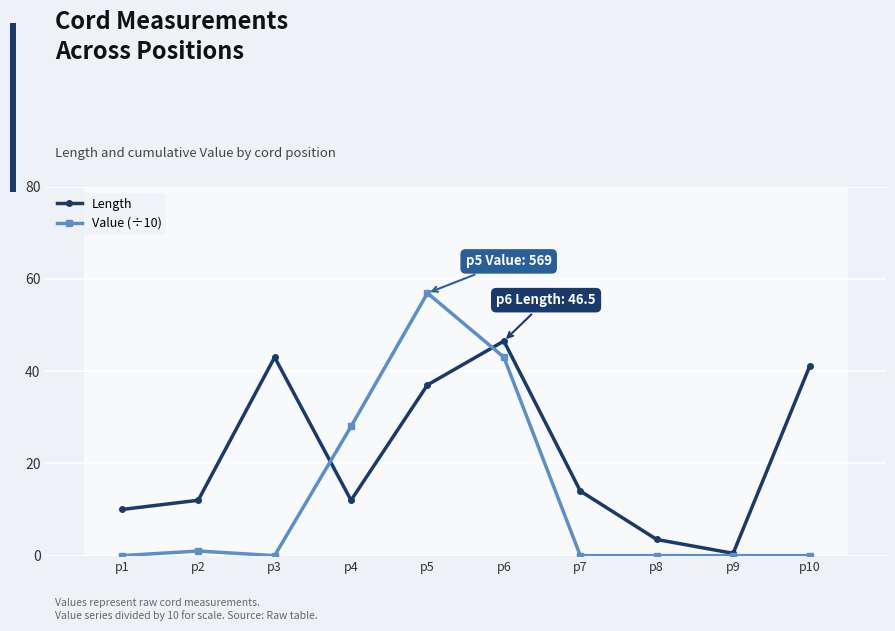

List the series in order of their peak value, highest first.

Value (÷10), Length